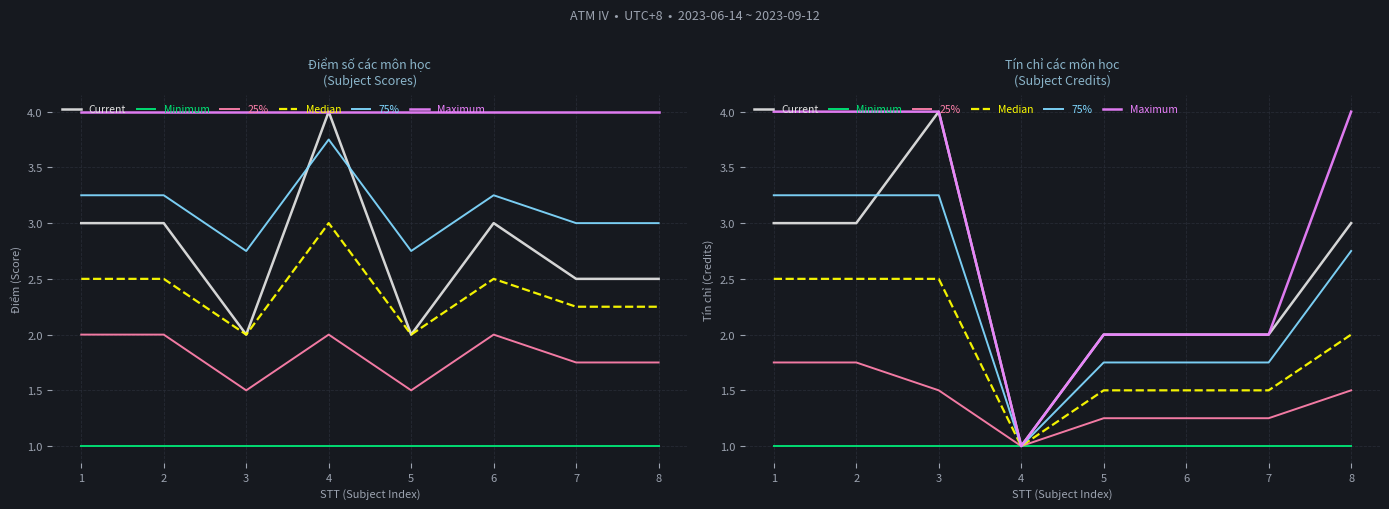

What is the maximum value for Minimum?

1.0